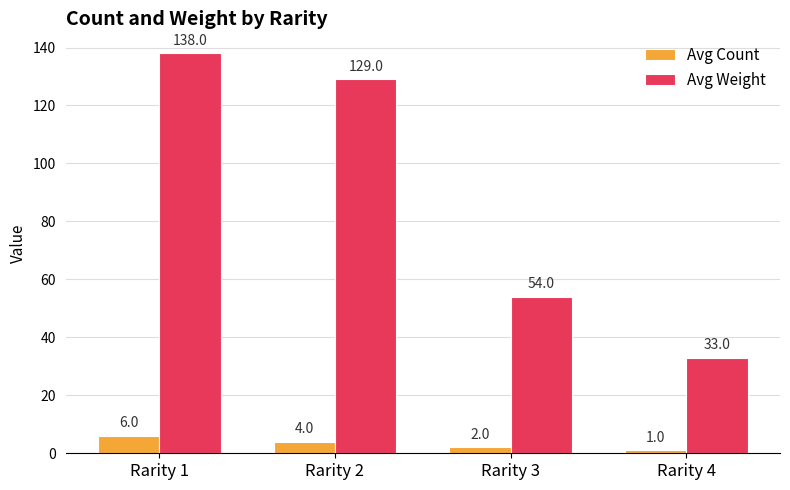

Rank the series by their average value, from lowest to highest.

Avg Count, Avg Weight